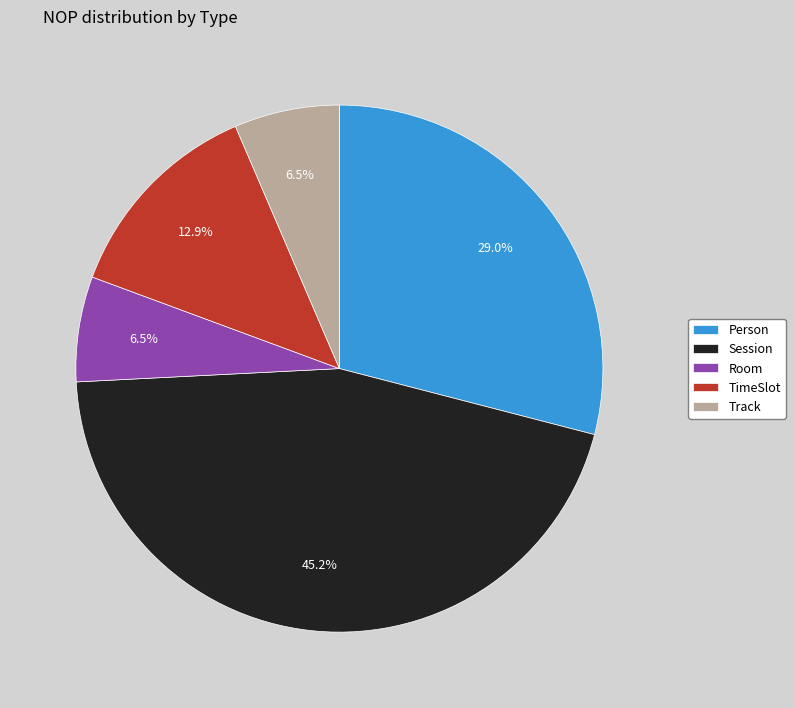

What is the largest slice in the pie chart?

Session